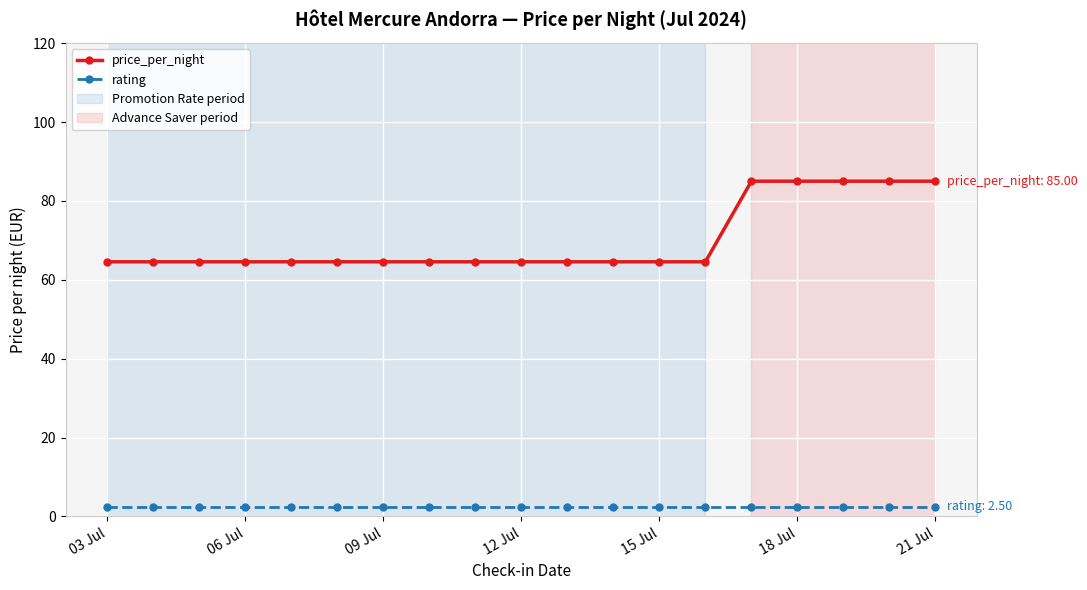

At how many categories does at least one series exceed 23?

19